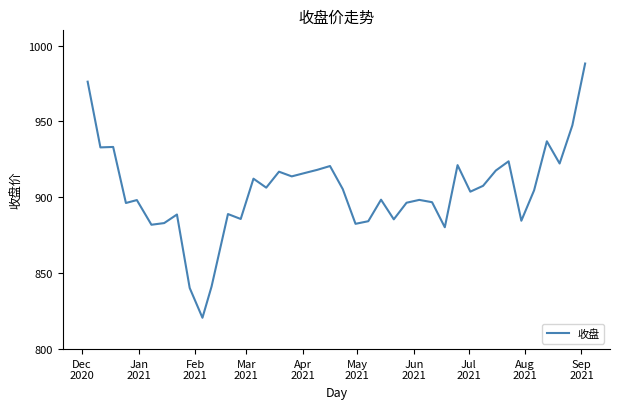

What is the greatest value displayed?

988.1